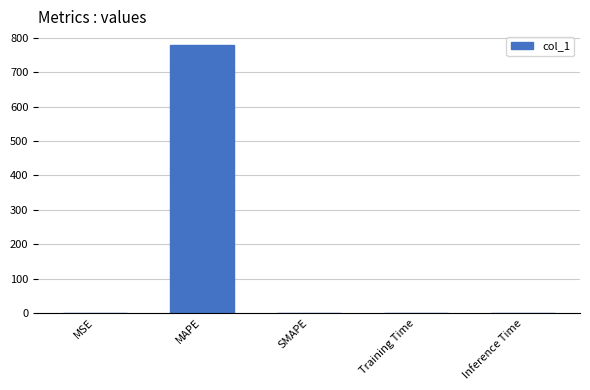

The chart shows a value of 780.1 at MAPE. True or false?

True